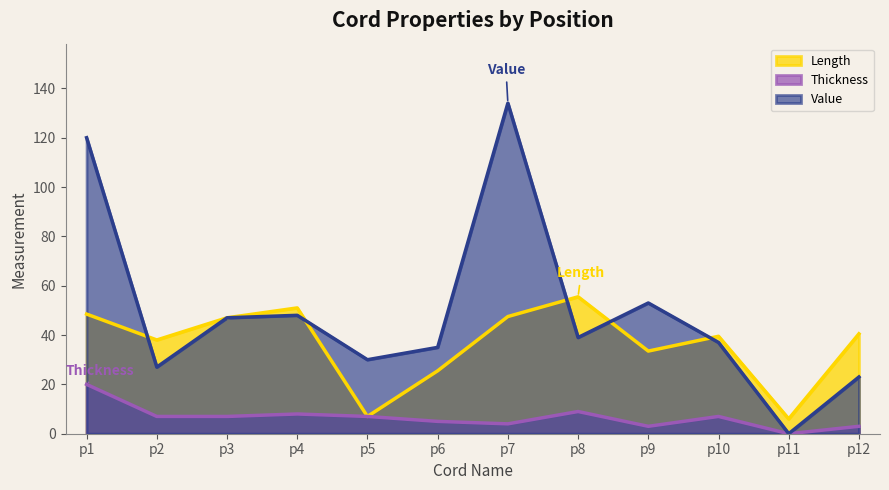

Rank the series by their average value, from highest to lowest.

Value, Length, Thickness